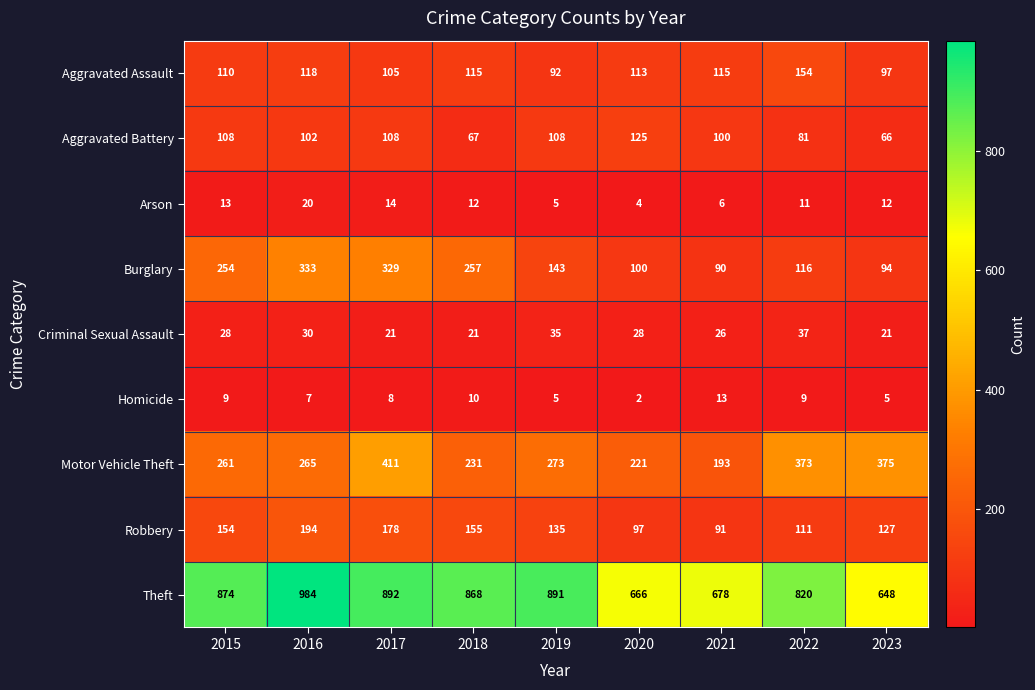

Read the Burglary value at 2017, to the nearest 50.

350